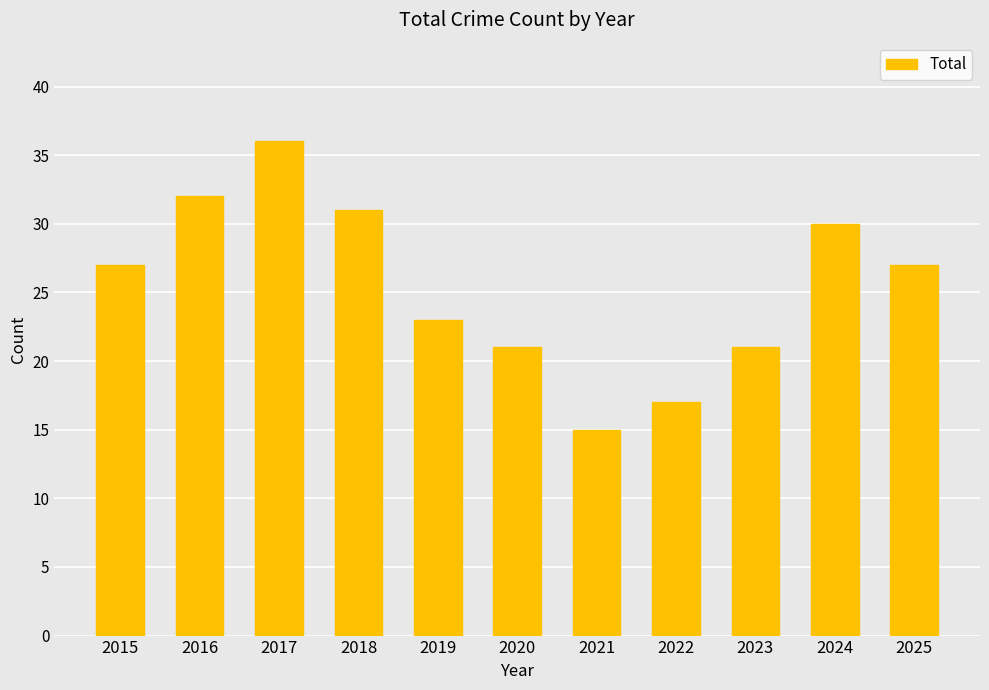

Reading left to right, transcribe all the data shown in this chart.

2015=27	2016=32	2017=36	2018=31	2019=23	2020=21	2021=15	2022=17	2023=21	2024=30	2025=27